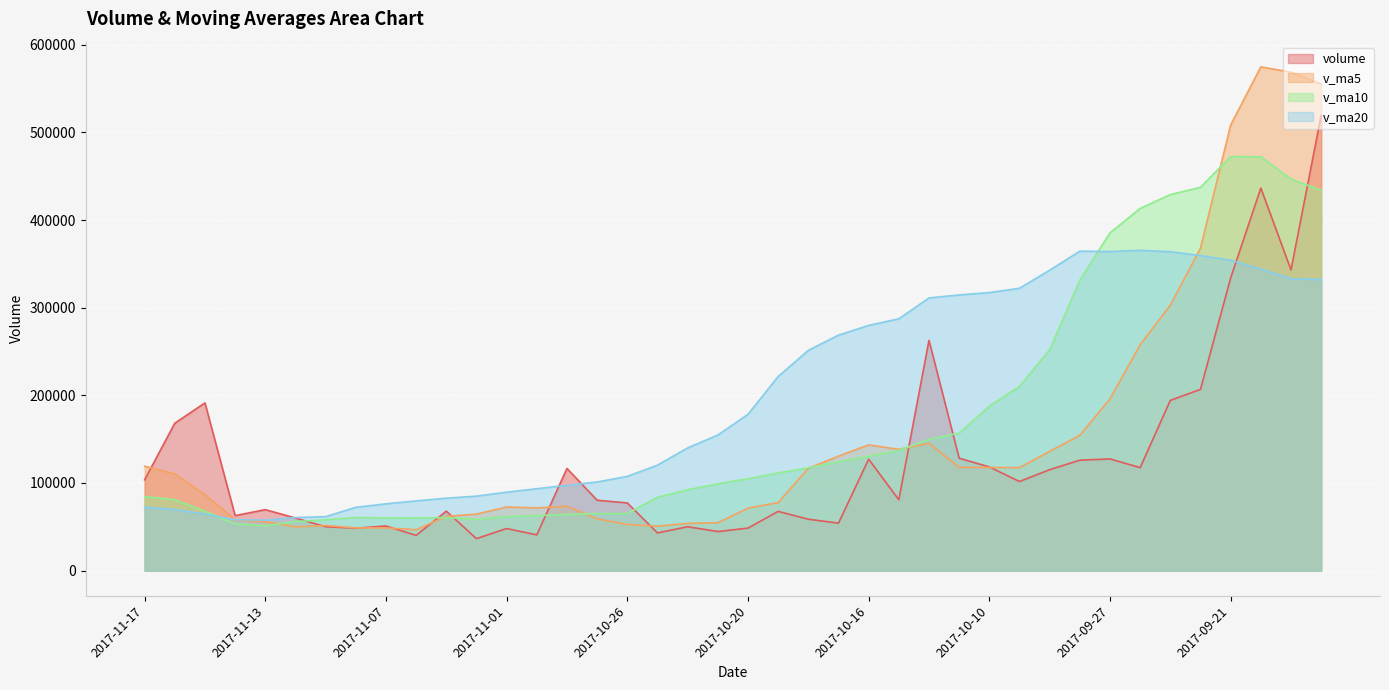

Which label corresponds to the largest value in the chart?

2017-09-20